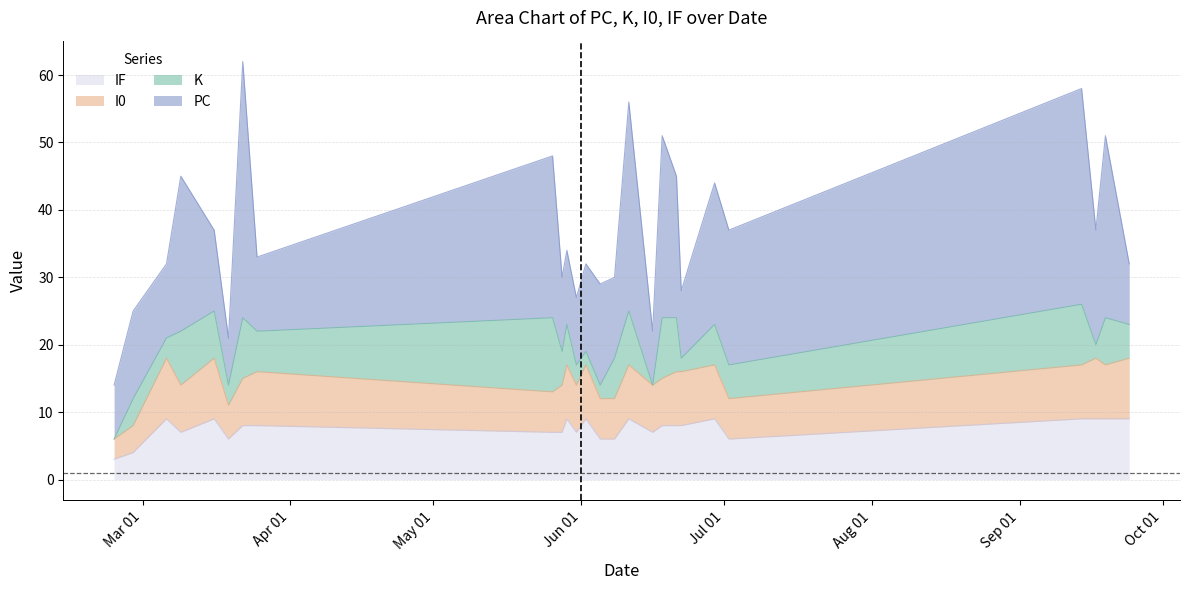

What is the highest value of the IF series?

9